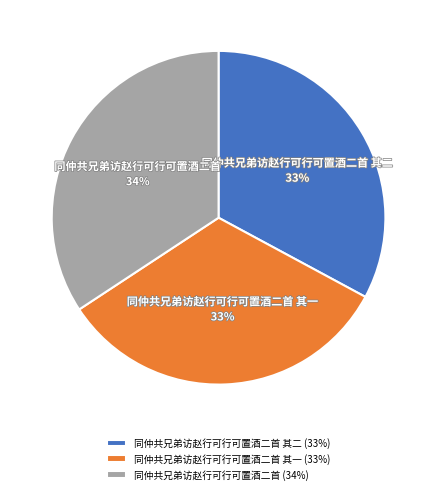

What percentage is the 同仲共兄弟访赵行可行可置酒二首 slice, to the nearest percent?

34%